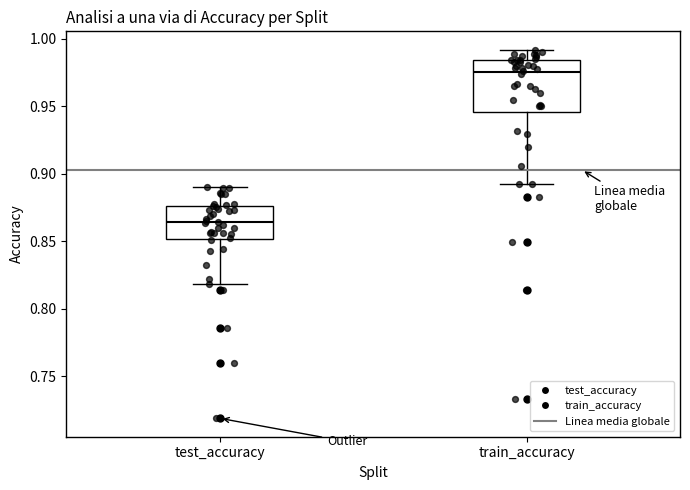

Reading left to right, read every box against the y-axis: the position of its median line, the range the box covers, and the ends of its whiskers. The values are not printed on the chart, so give them approximately, as read against the axis.

test_accuracy: median 0.865, box 0.850 to 0.875, whiskers 0.820 to 0.890
train_accuracy: median 0.975, box 0.945 to 0.985, whiskers 0.890 to 0.990